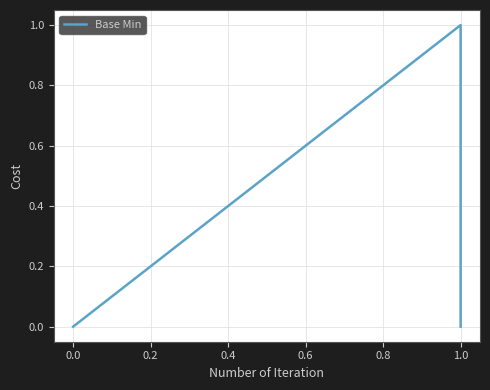

True or false: there are more than 0 points higher than both neighbors.

True